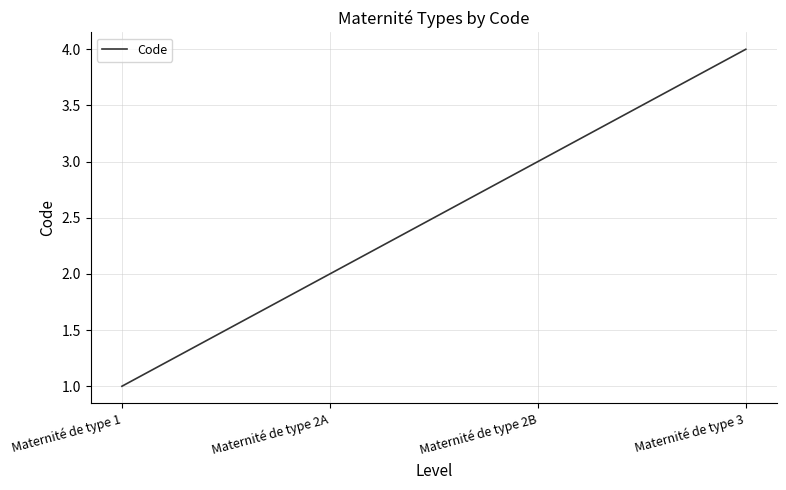

List the labels in order of value, smallest first.

Maternité de type 1, Maternité de type 2A, Maternité de type 2B, Maternité de type 3